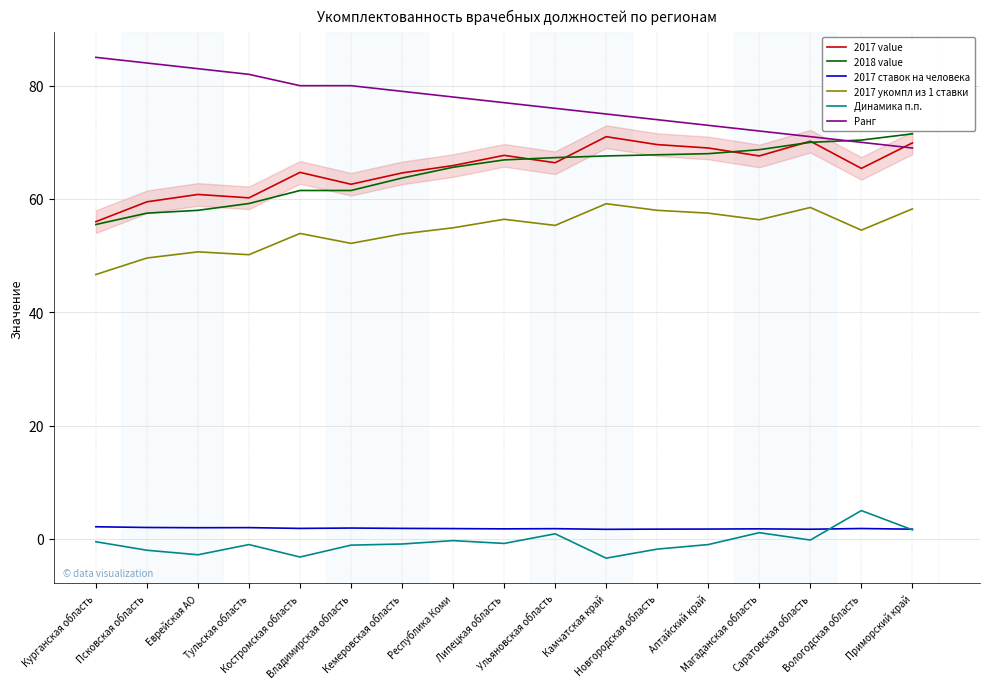

Which series has the largest total across all categories?

Ранг